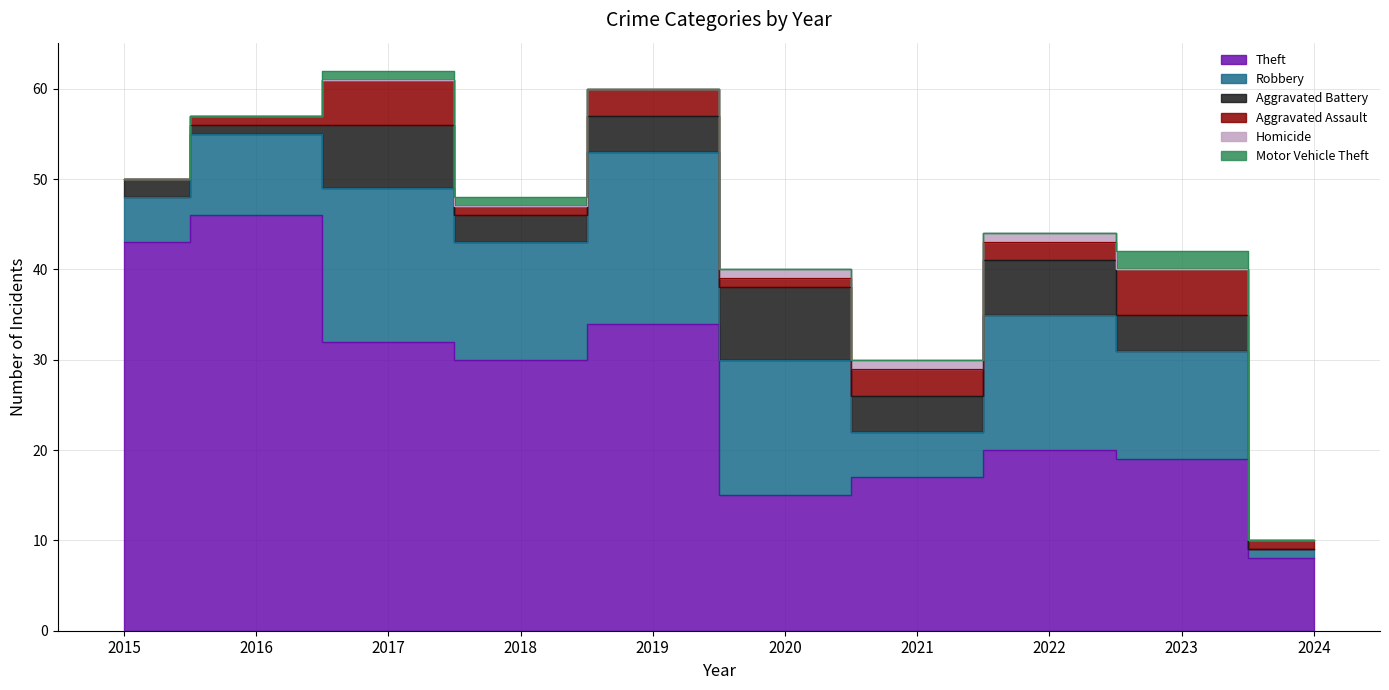

True or false: Robbery and Motor Vehicle Theft intersect in this chart.

False